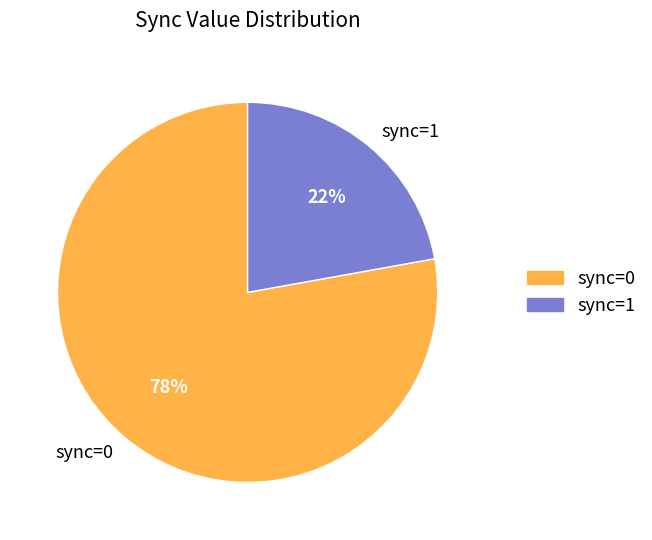

Approximately how many times larger is the value at sync=0 compared to sync=1?

3.5